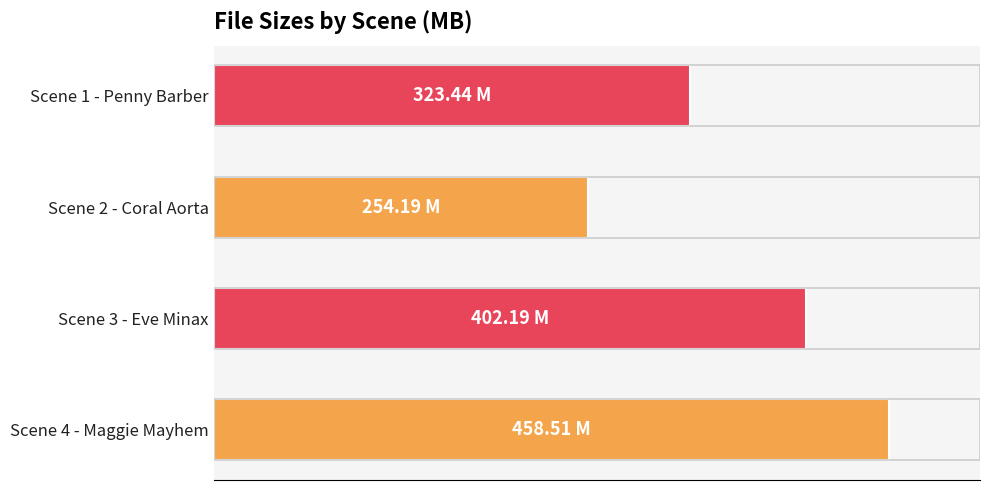

Does the chart contain any negative values?

No